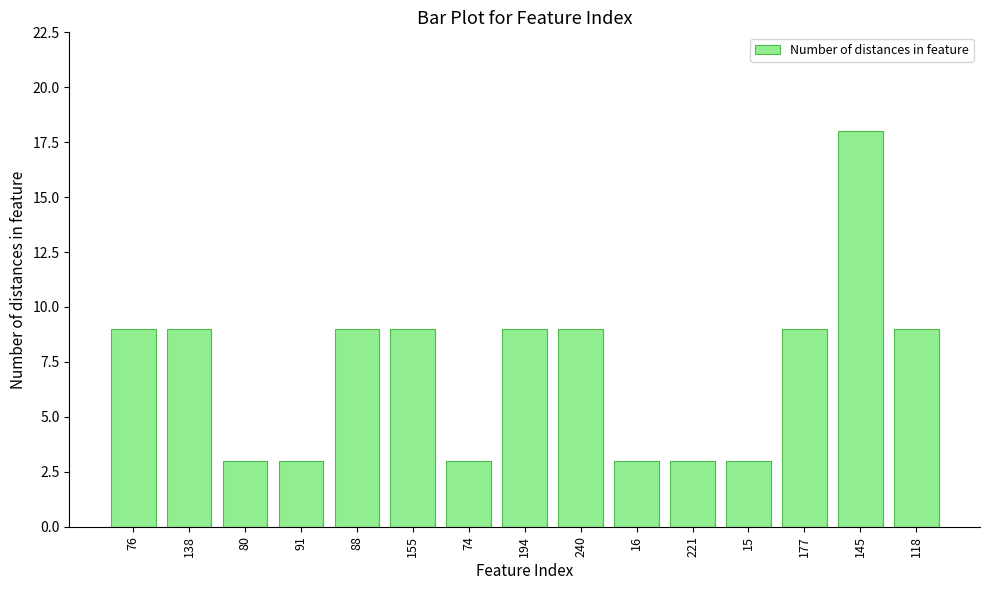

What is the difference between the second highest and second lowest values?

6